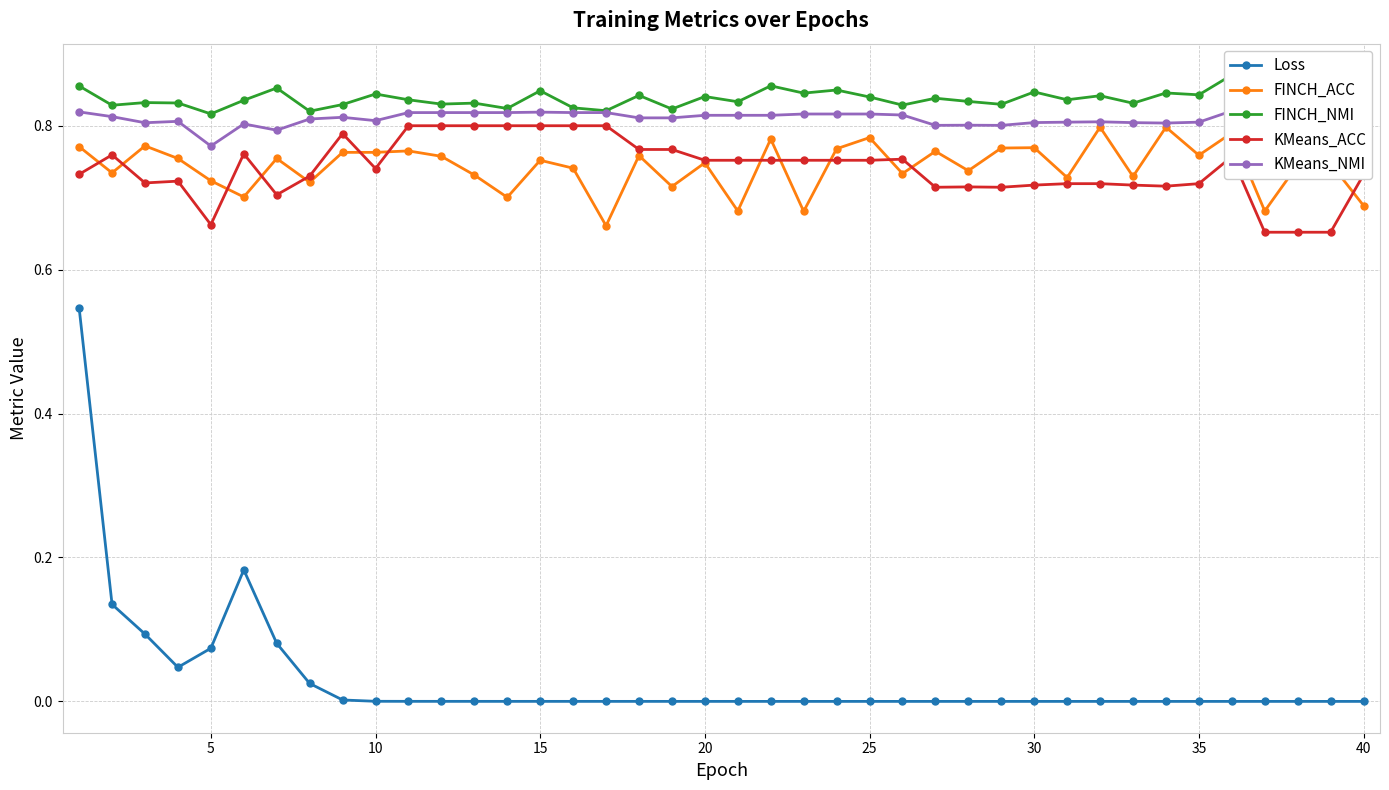

What is the value of the FINCH_NMI point at the 15th from the left?

0.8